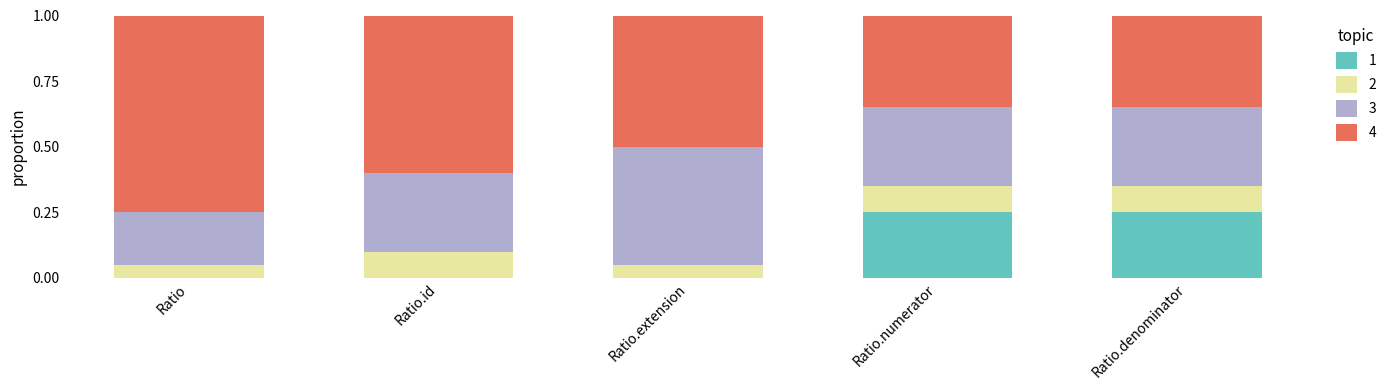

What is the total value across all series at Ratio?

1.0